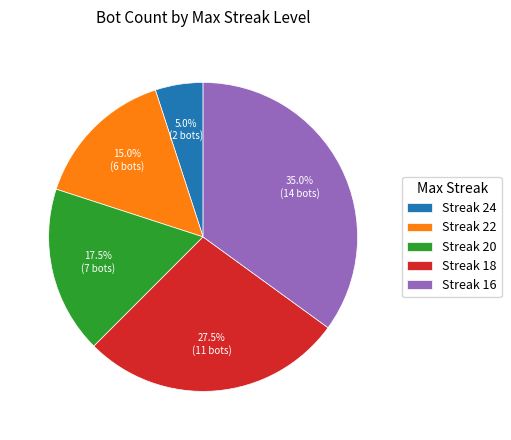

To the nearest percent, what is the difference between the largest and smallest slice percentages?

30%